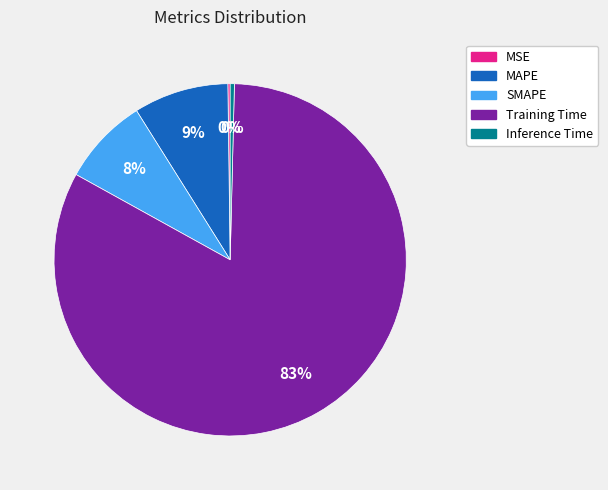

Is there any slice that represents more than half of the pie?

Yes